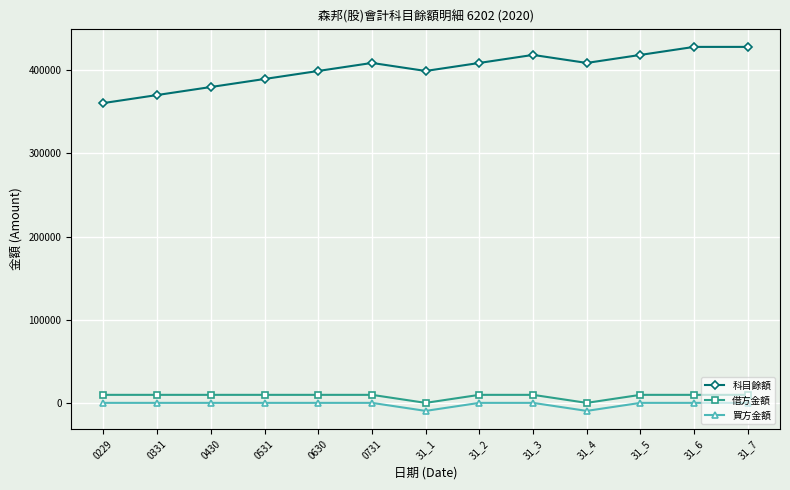

What is the value of the 借方金額 point at the 6th from the left?

9650